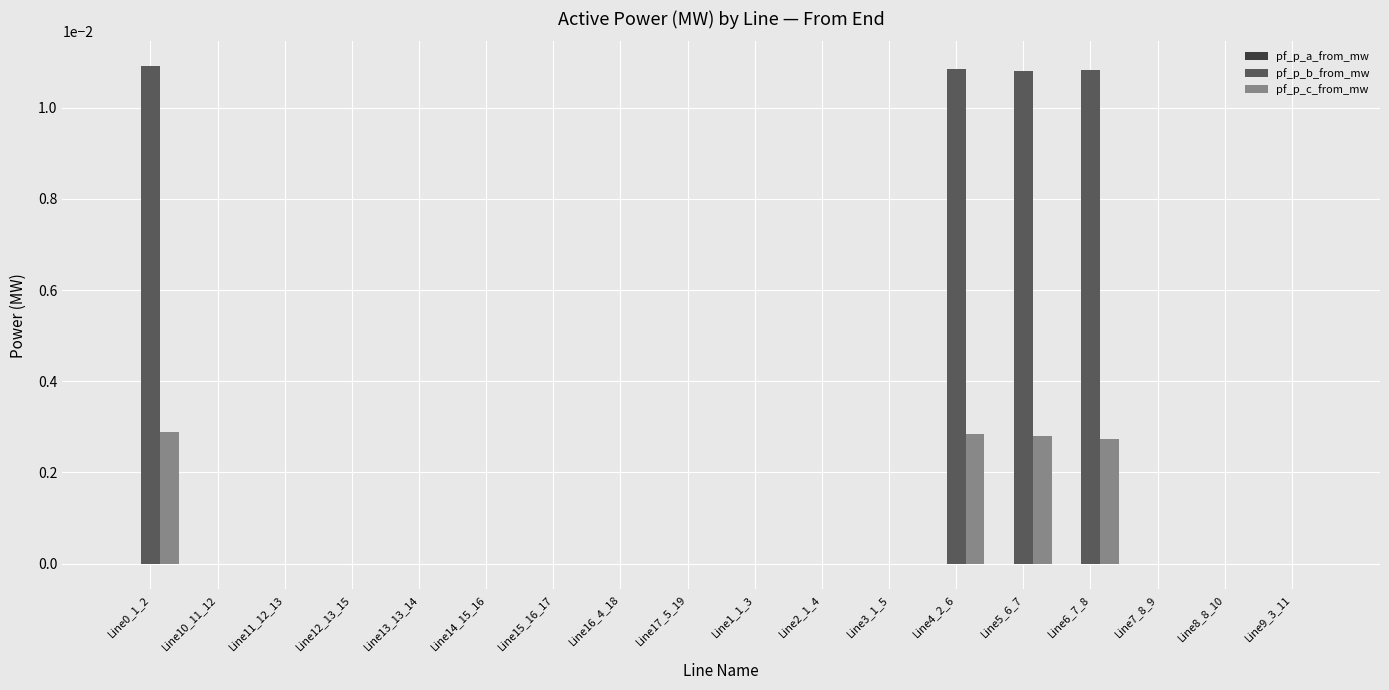

Which series has the largest total across all categories?

pf_p_b_from_mw